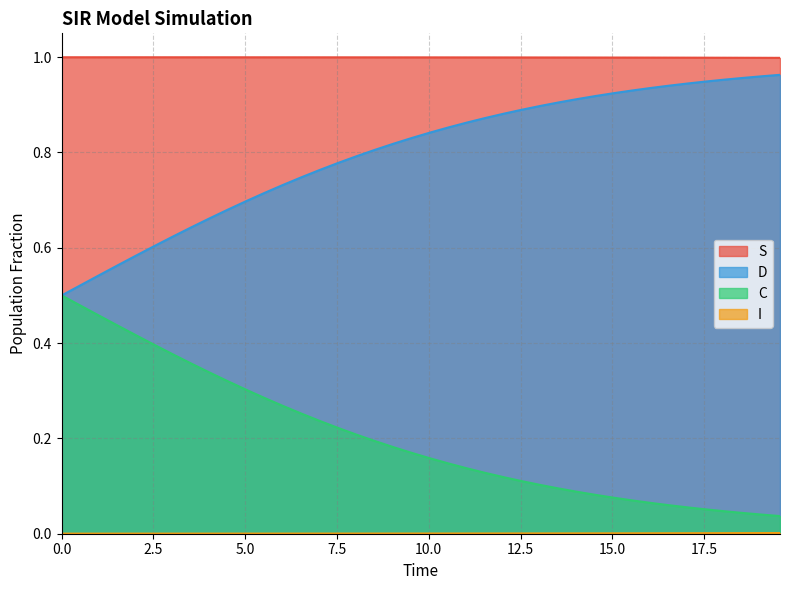

Does the chart have visible grid lines?

Yes